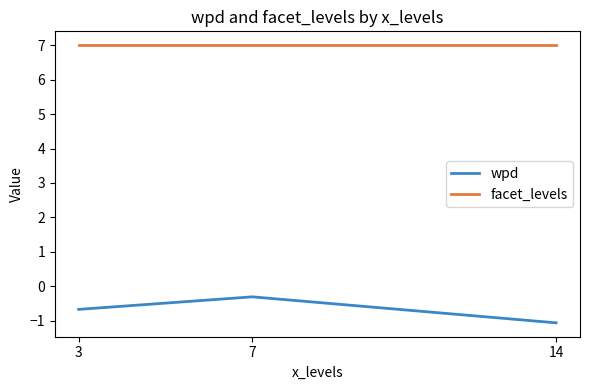

What is the smallest value displayed?

-1.1